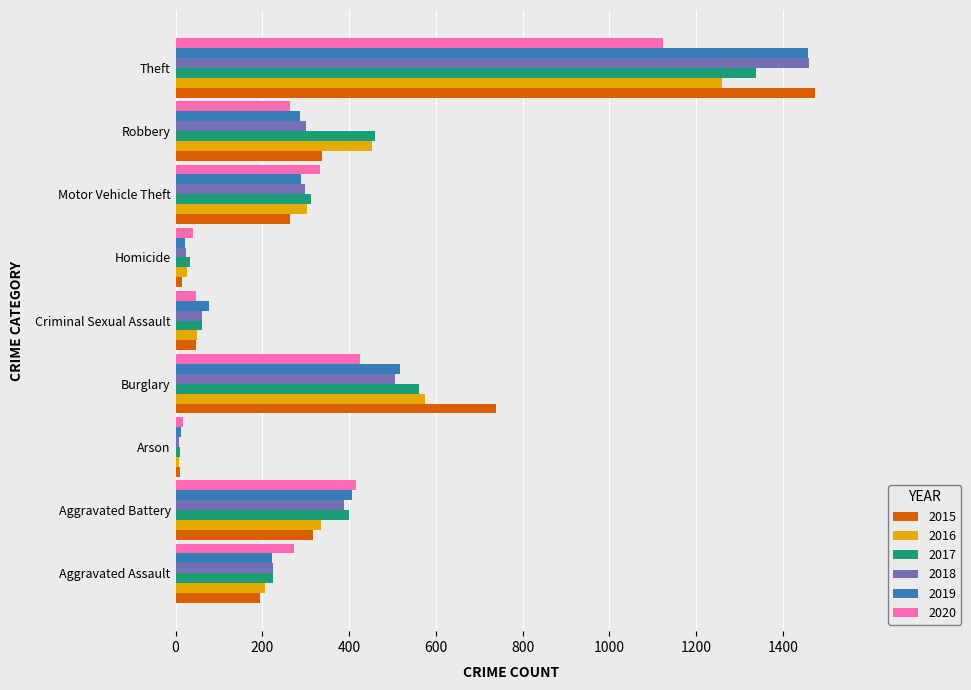

What is the difference between the highest and lowest values at Homicide?

26